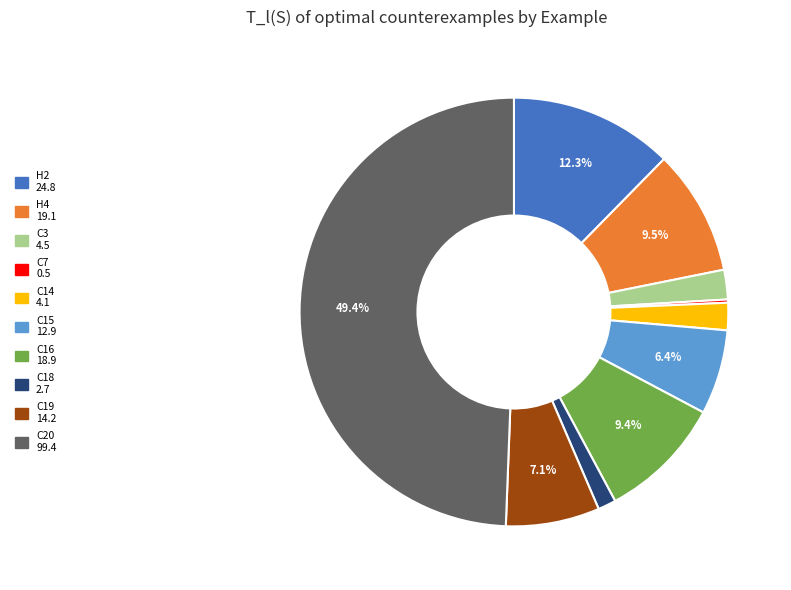

What percentage is the C14 slice, to the nearest percent?

2%